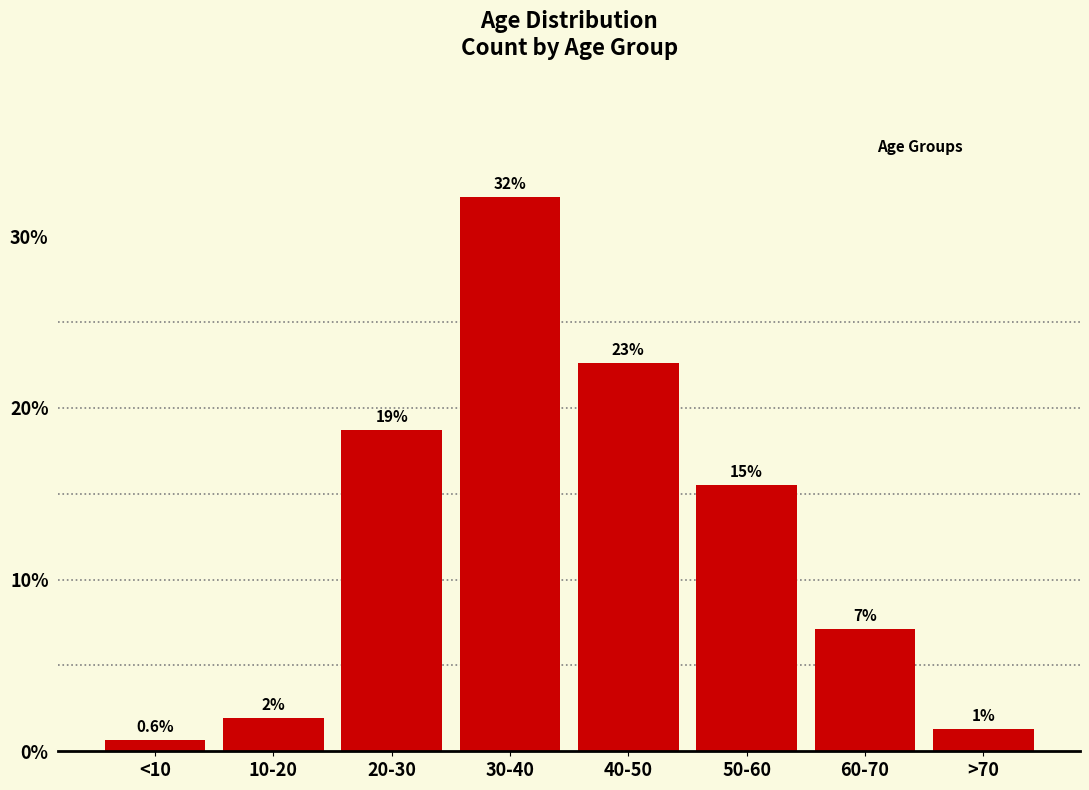

How many bars are there in total?

8